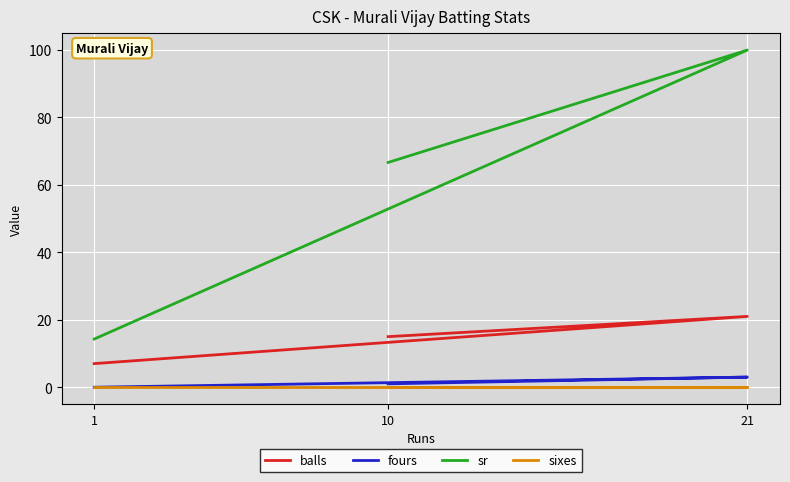

What are all the series names shown in the legend?

balls, fours, sr, sixes